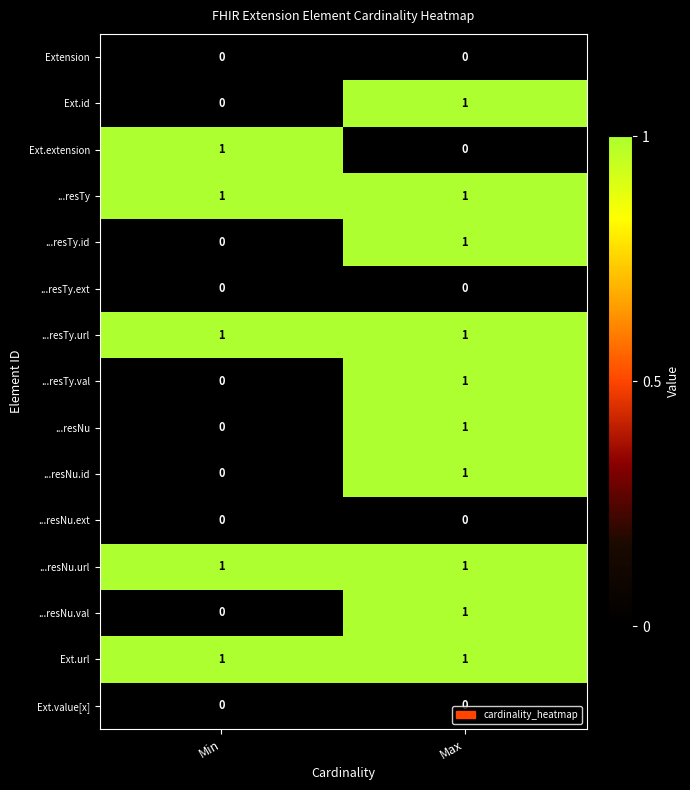

Is the value of ...resNu at Max greater than the value of Ext.id at Min?

Yes